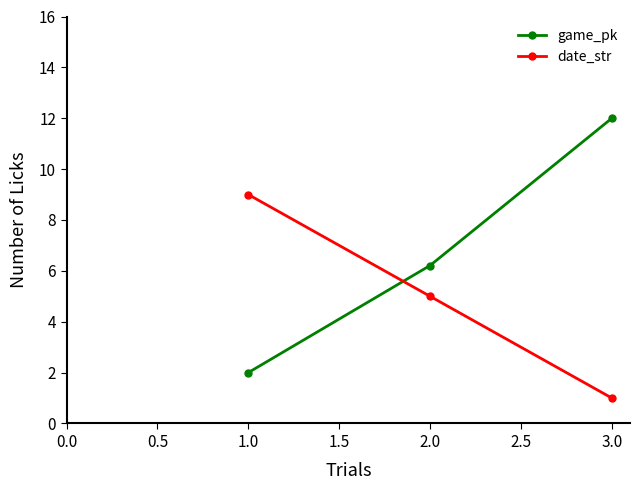

Does the chart have visible grid lines?

No